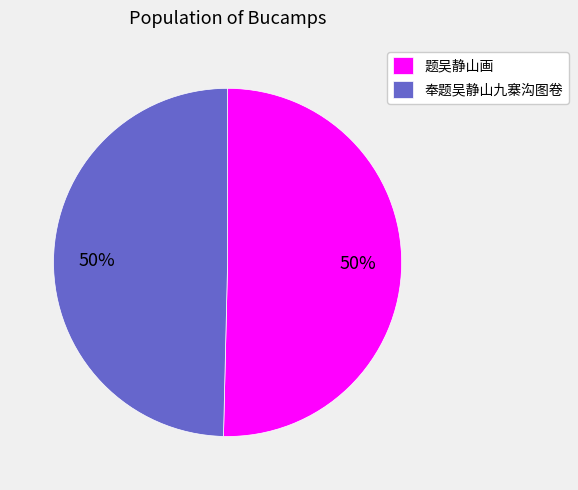

Is it true that 奉题吴静山九寨沟图卷 is 61% of the pie?

False